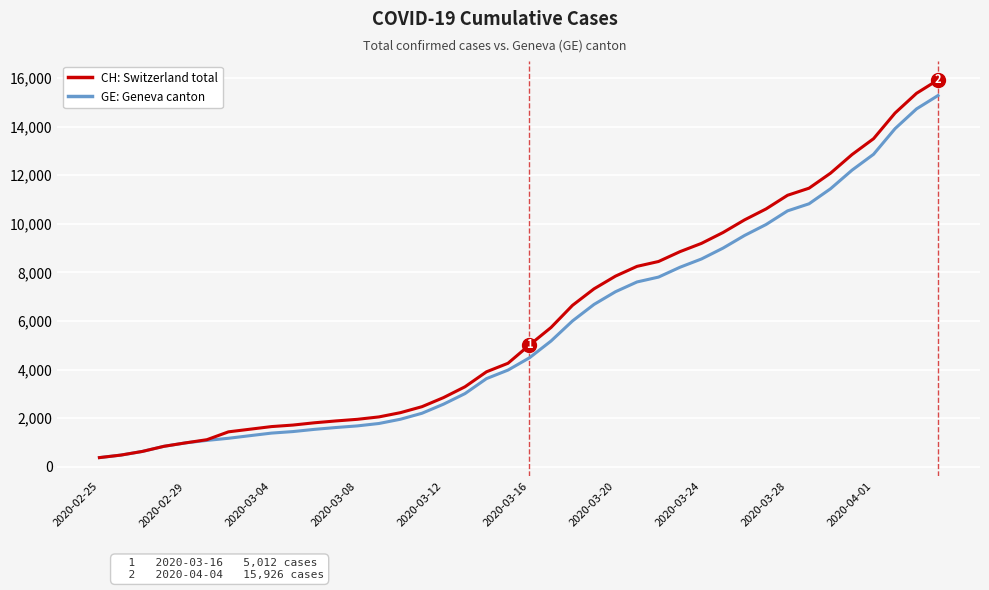

What is the maximum value shown in the chart?

15926